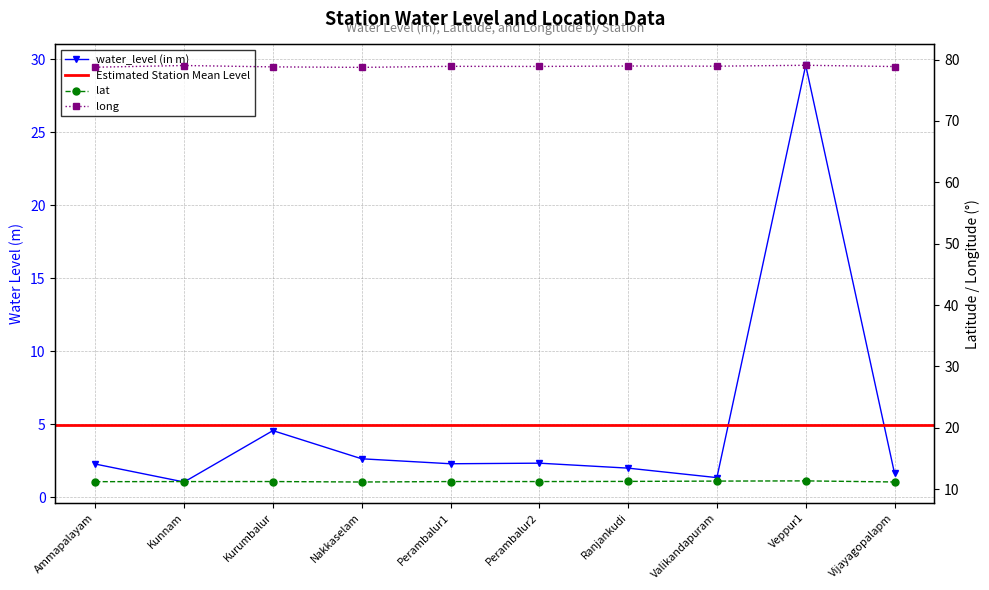

True or false: lat has a value of 19.8 at Veppur1.

False